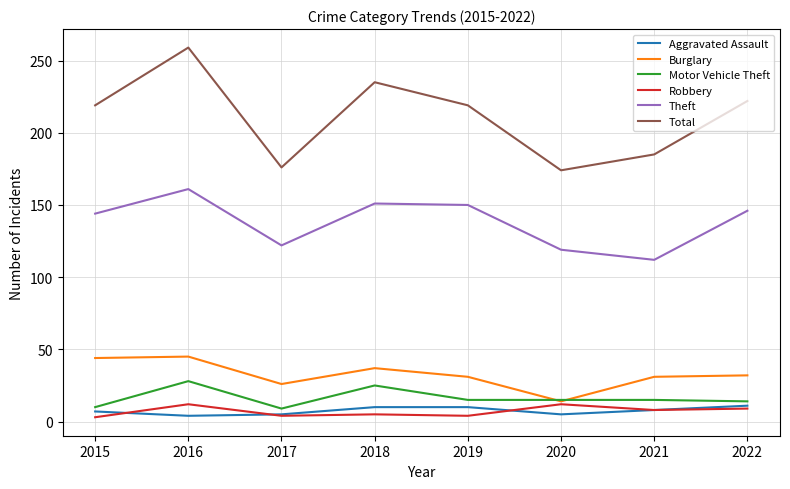

What is the average value of the Motor Vehicle Theft series?

16